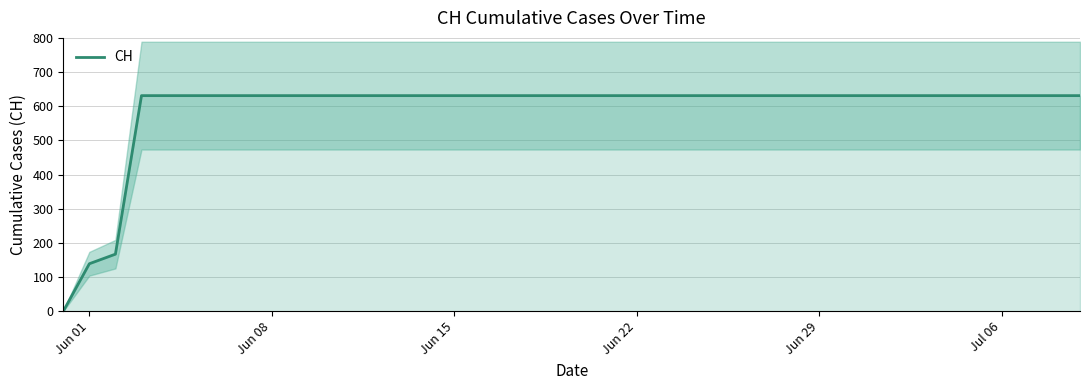

The CH series shows 256 at Jun 22. True or false?

False